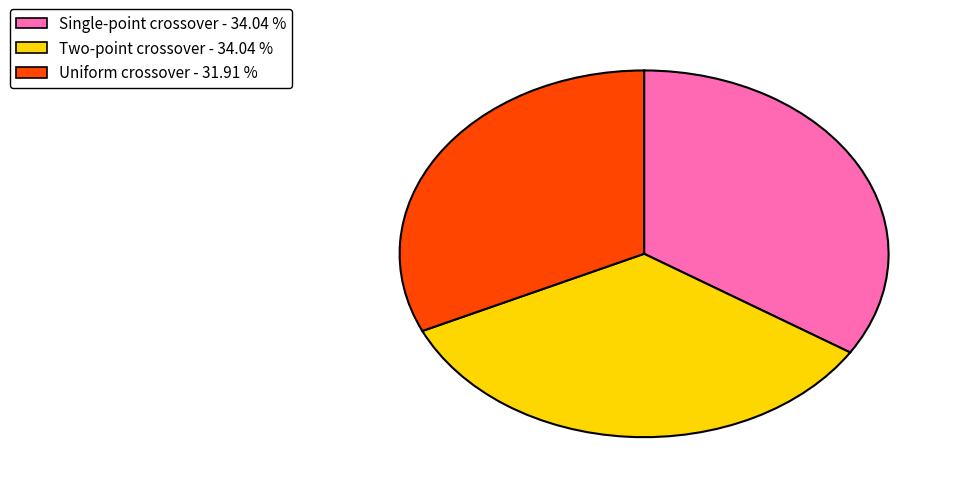

Is there a majority slice in this chart?

No